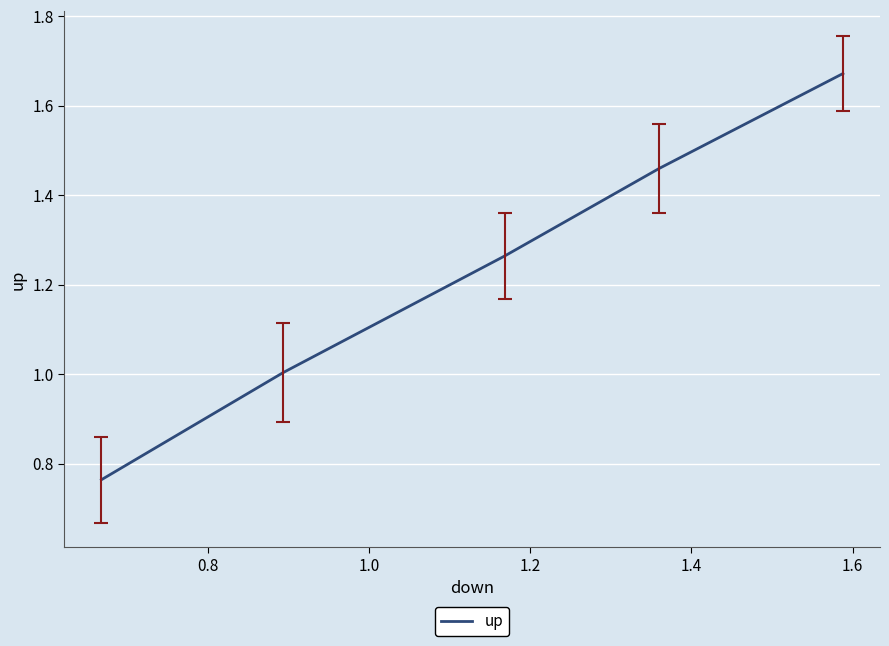

Count the number of data series in this chart.

1